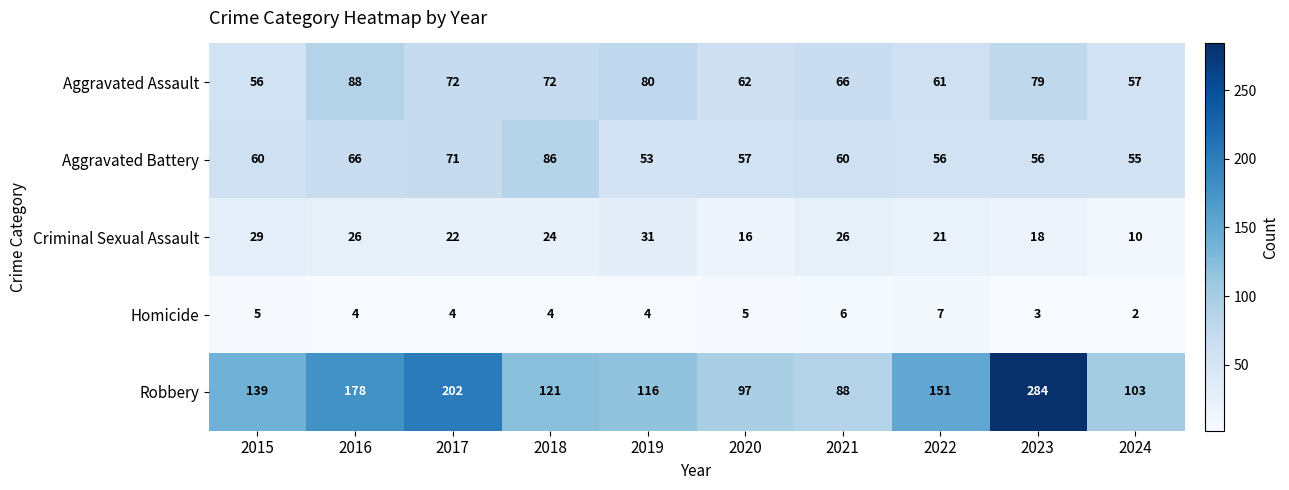

What is the maximum value for Criminal Sexual Assault?

31